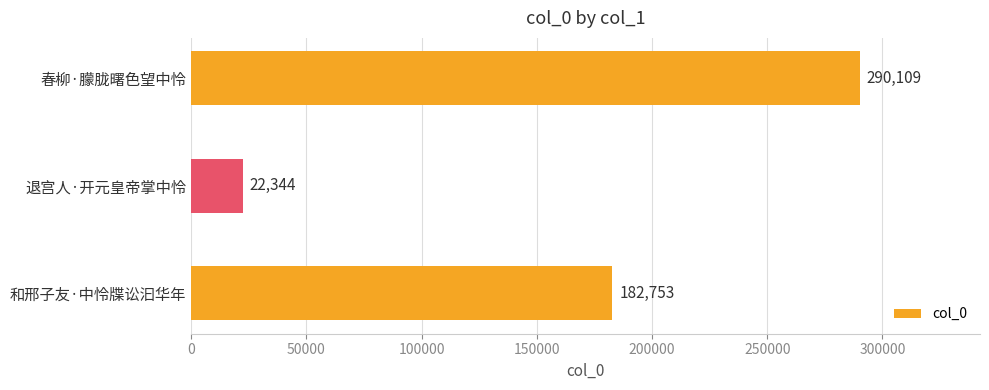

Which label corresponds to the smallest value in the chart?

退宫人·开元皇帝掌中怜